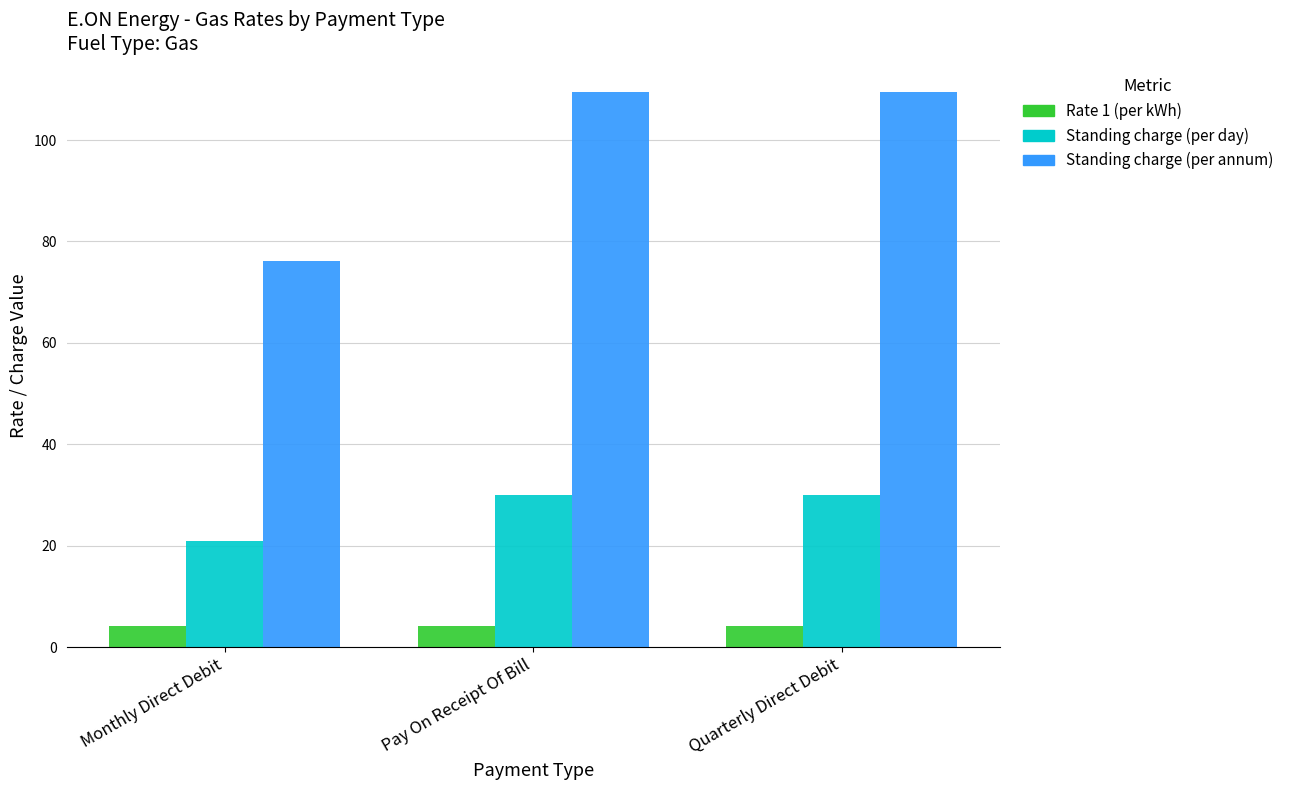

Reading left to right, list all the values displayed in this chart.

Rate 1 (per kWh): 4.2	4.2	4.2
Standing charge (per day): 20.9	30.0	30.0
Standing charge (per annum): 76.1	109.5	109.5